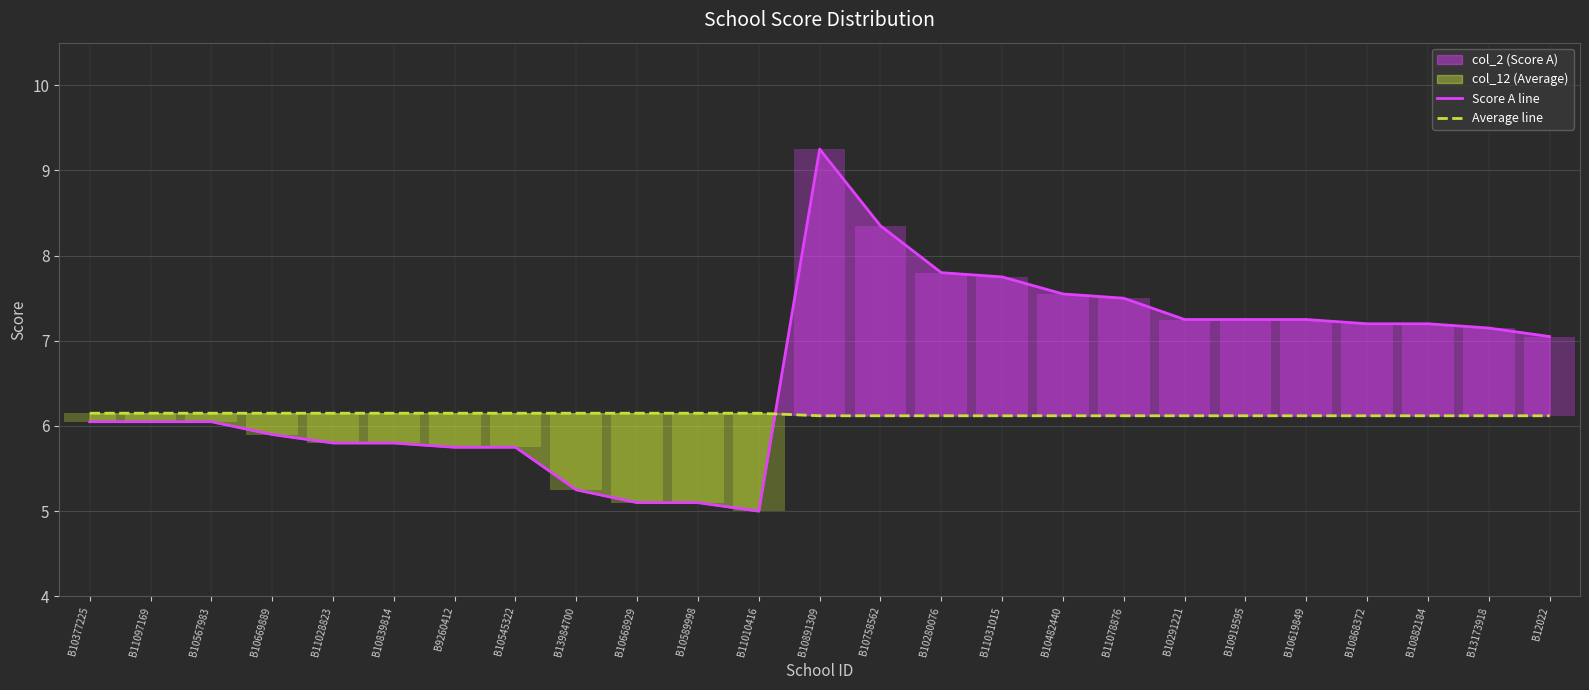

What is the minimum value shown in the chart?

5.0